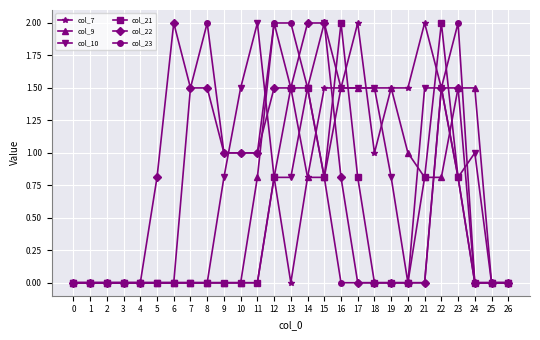

What is the average value of the col_23 series?

0.6